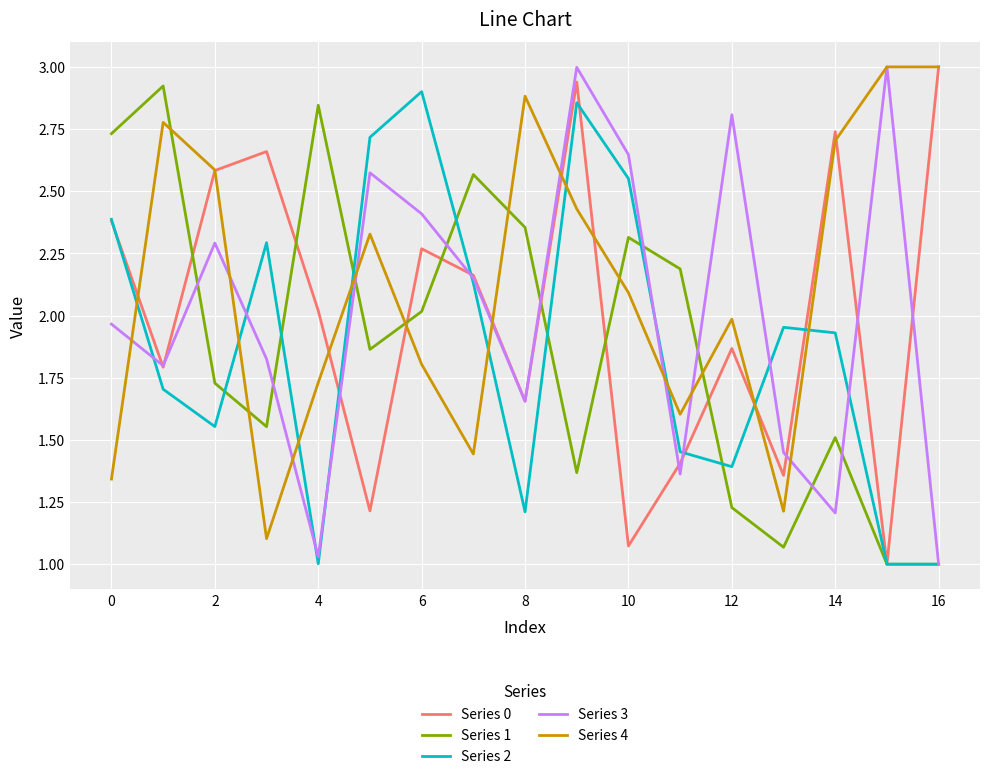

Which series has the largest total across all categories?

Series 4